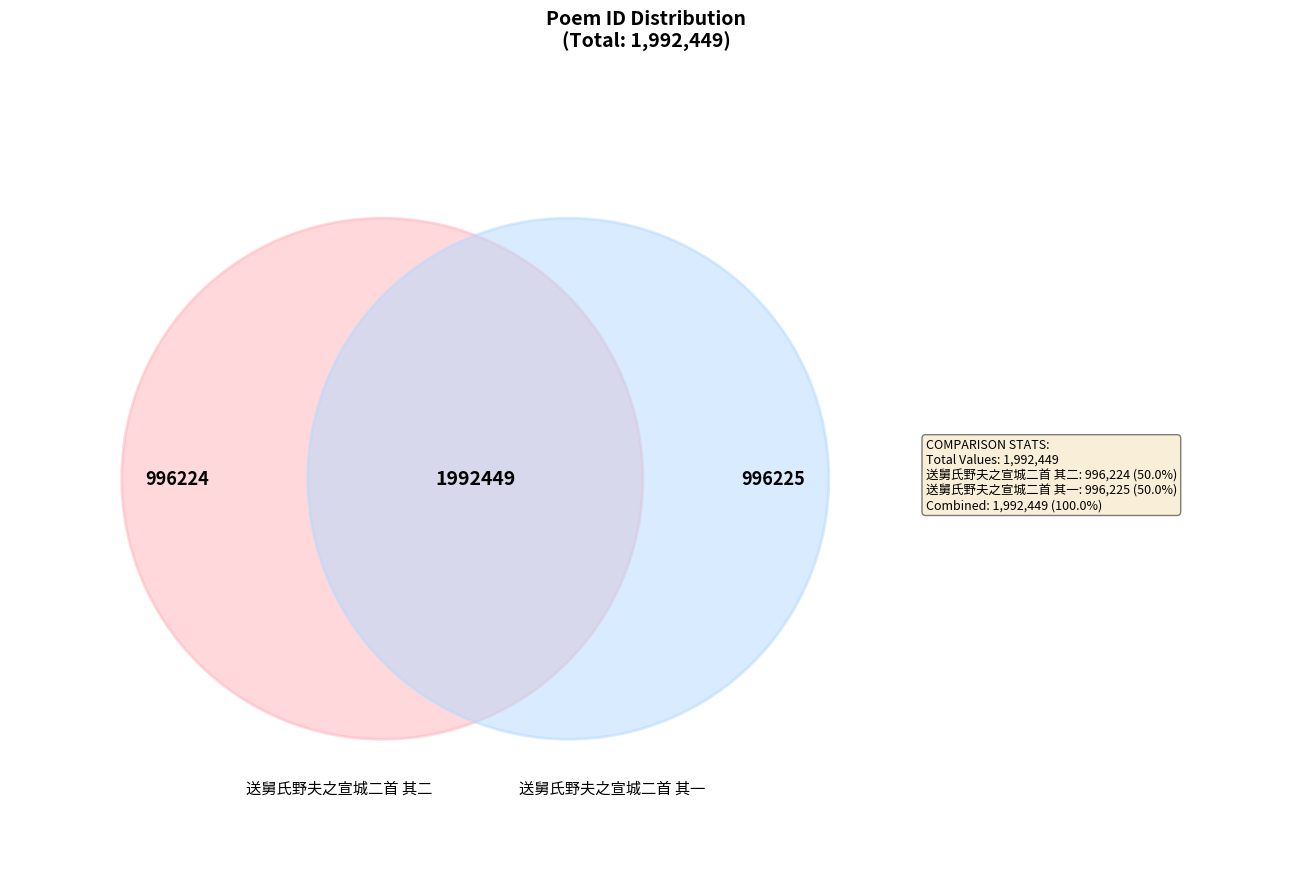

Between 送舅氏野夫之宣城二首 其一 and 送舅氏野夫之宣城二首 其二, which is larger?

送舅氏野夫之宣城二首 其一